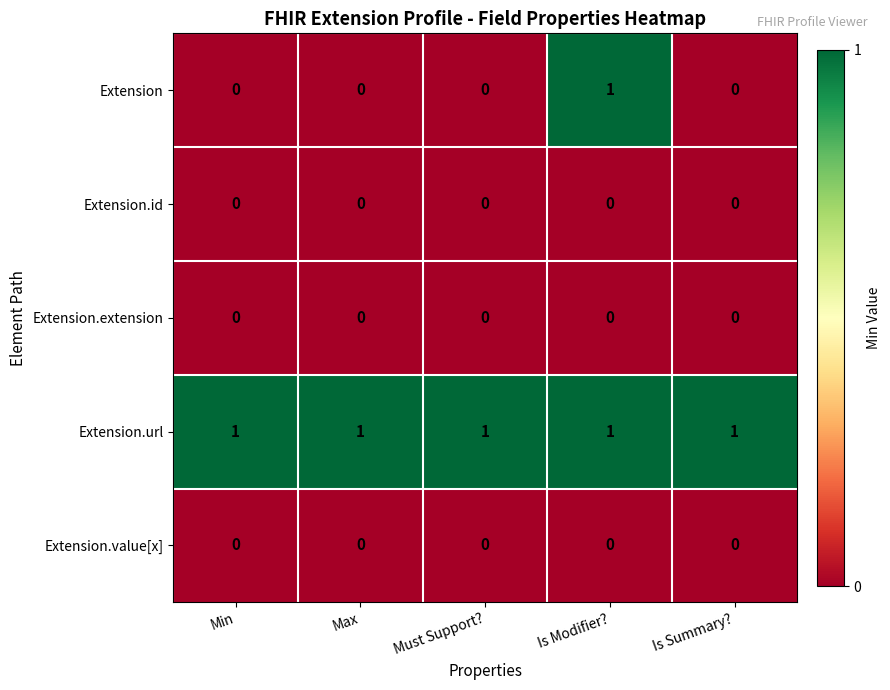

Between Min and Is Modifier?, which series saw the biggest shift?

Extension